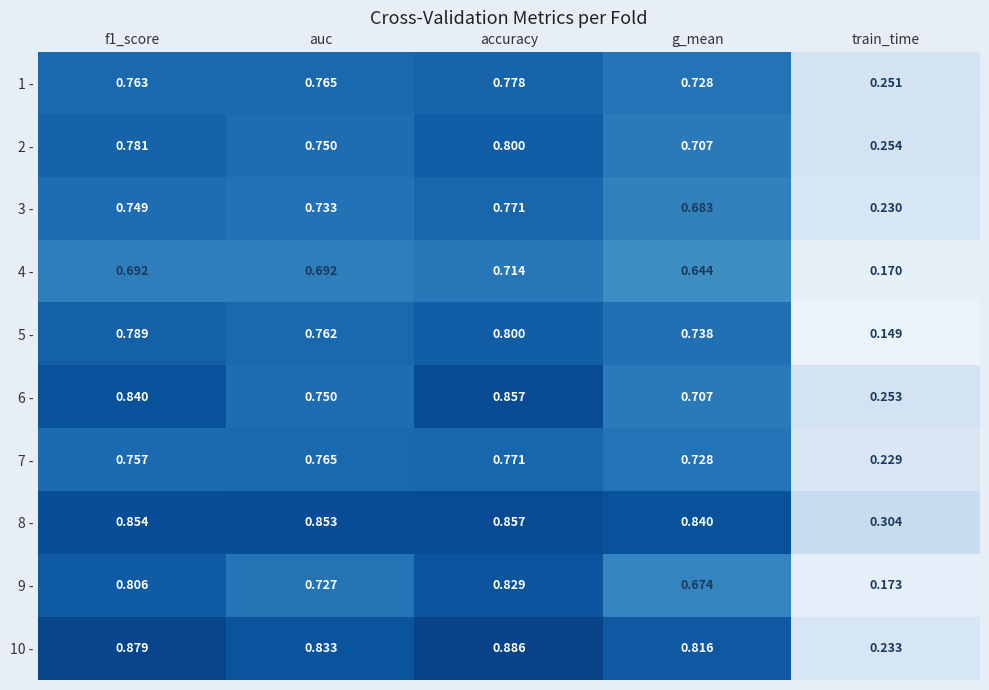

Which category has the lowest value across all series?

train_time